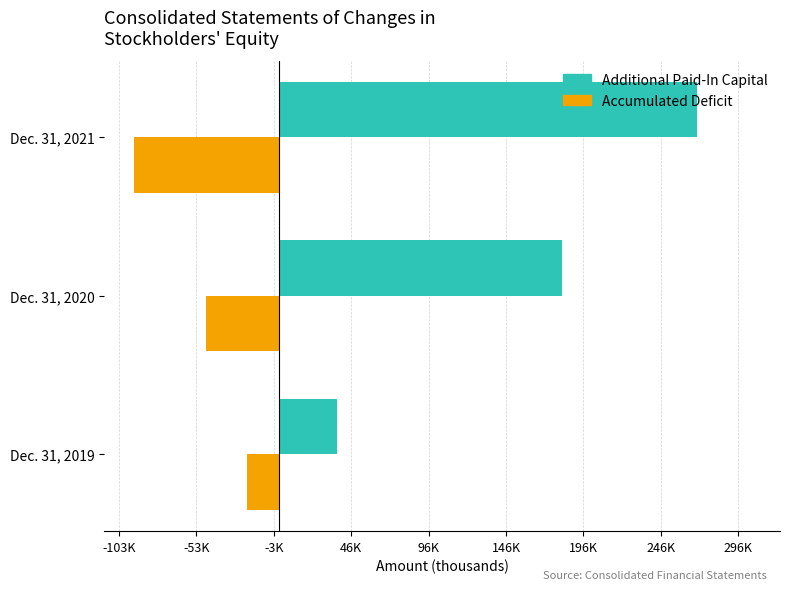

What are all the series names shown in the legend?

Additional Paid-In Capital, Accumulated Deficit